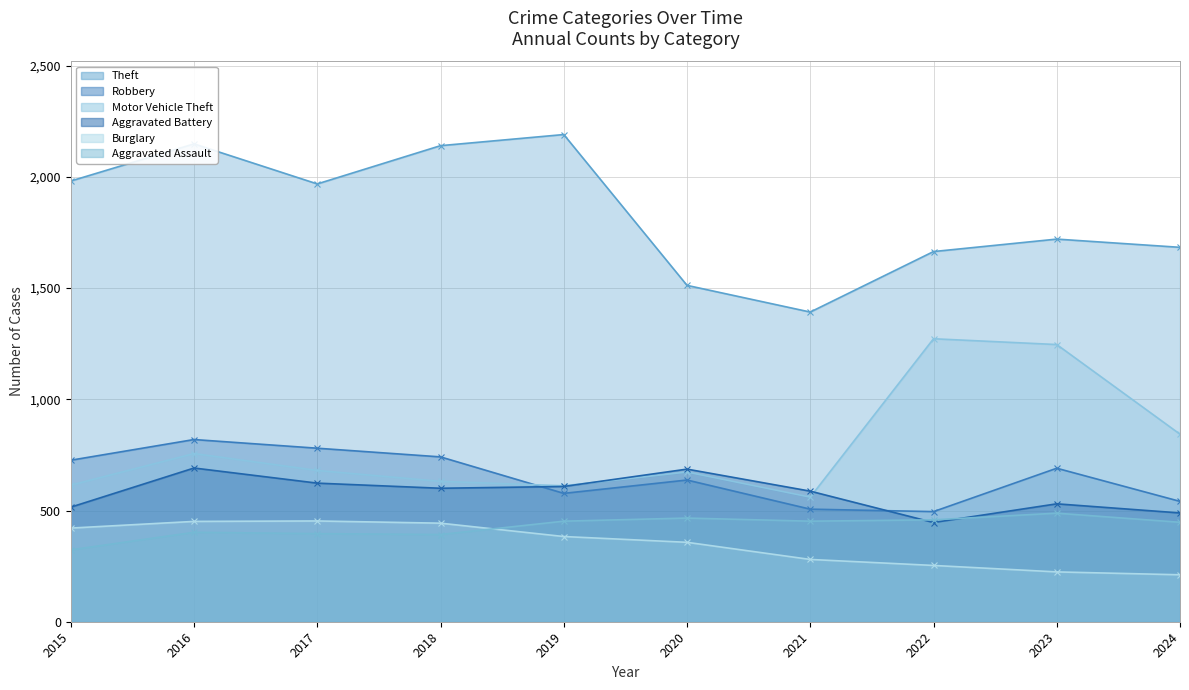

Is it true that Aggravated Assault equals 745 at 2023?

False